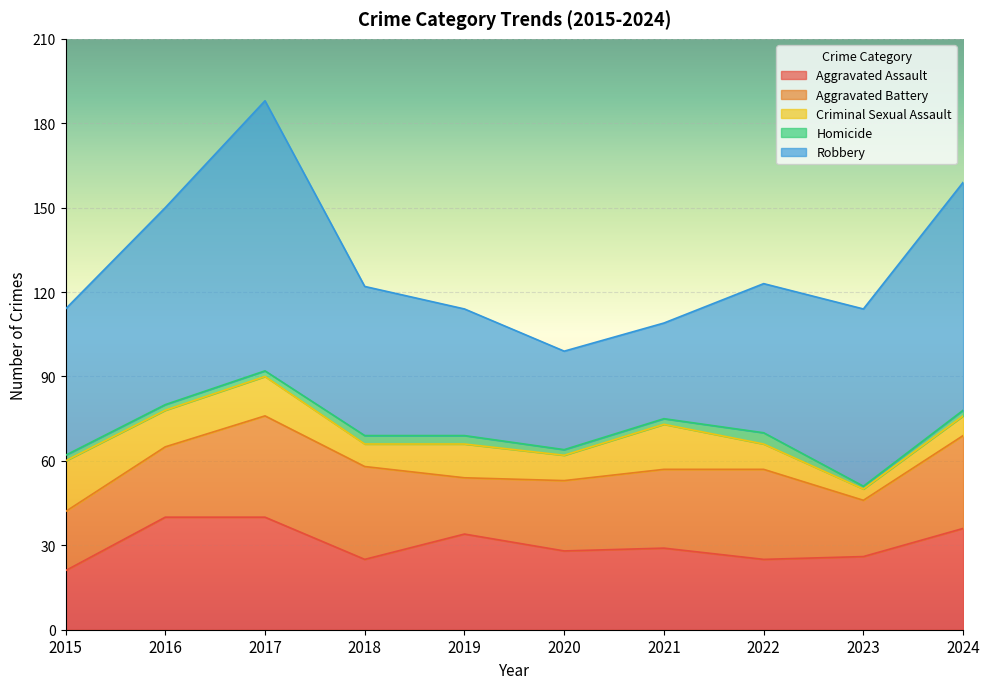

At which category is the sum across all series the highest?

2017